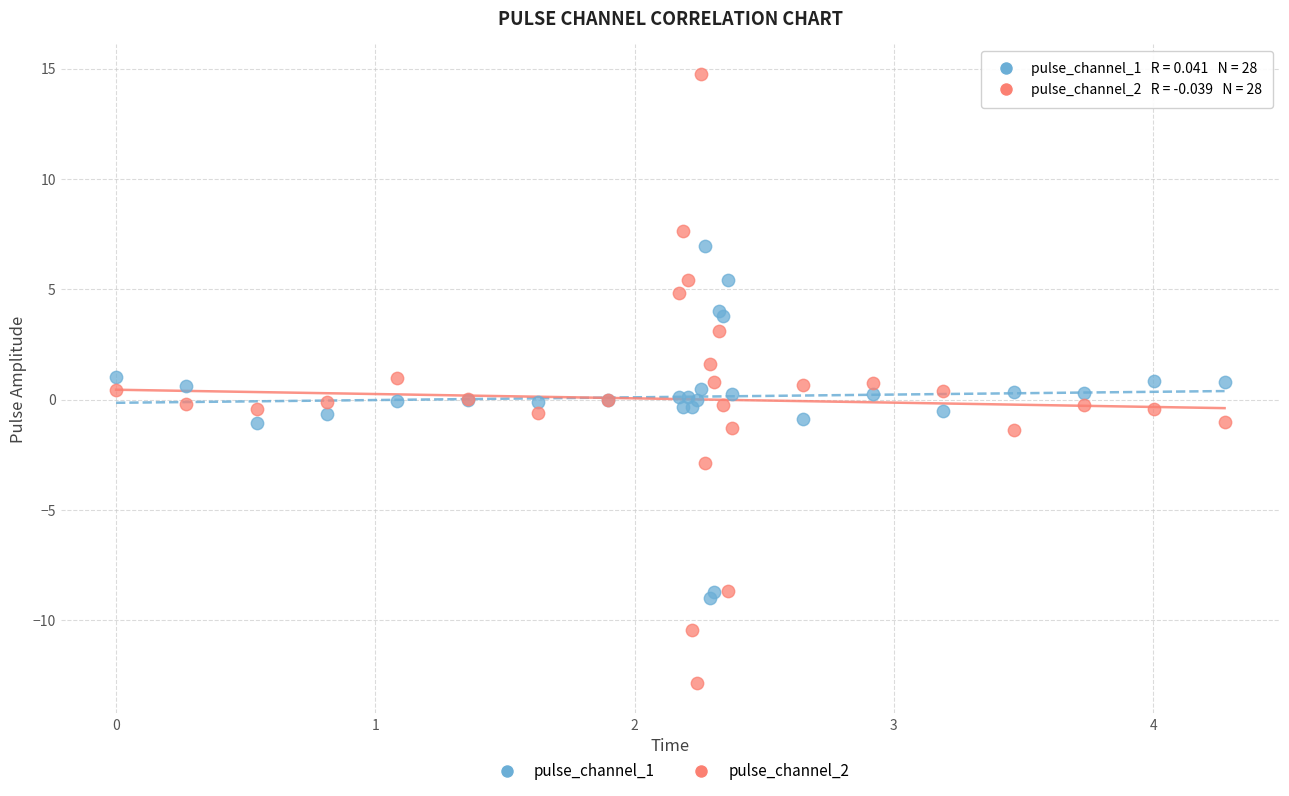

Which series contains the lowest Y value?

pulse_channel_2